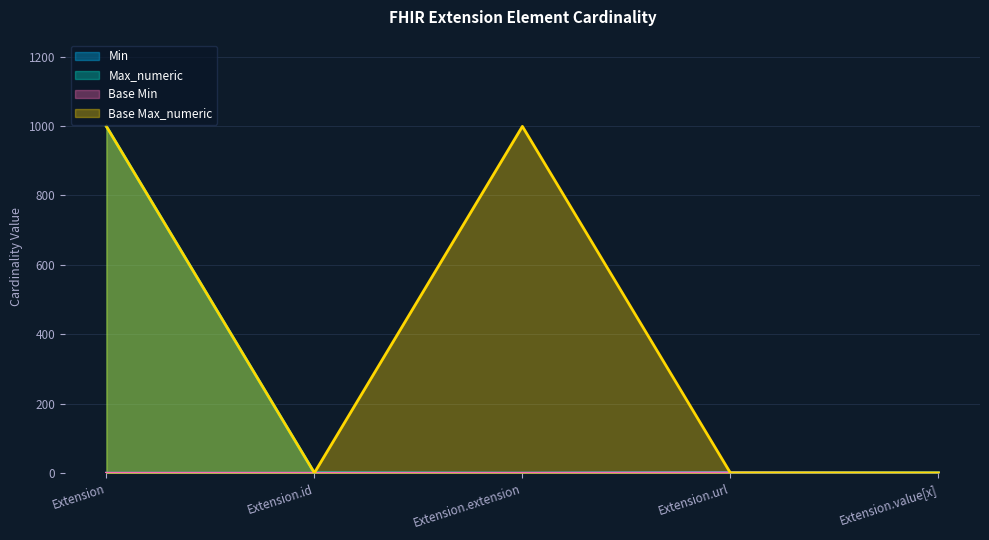

True or false: Base Max_numeric and Min cross at least once.

False